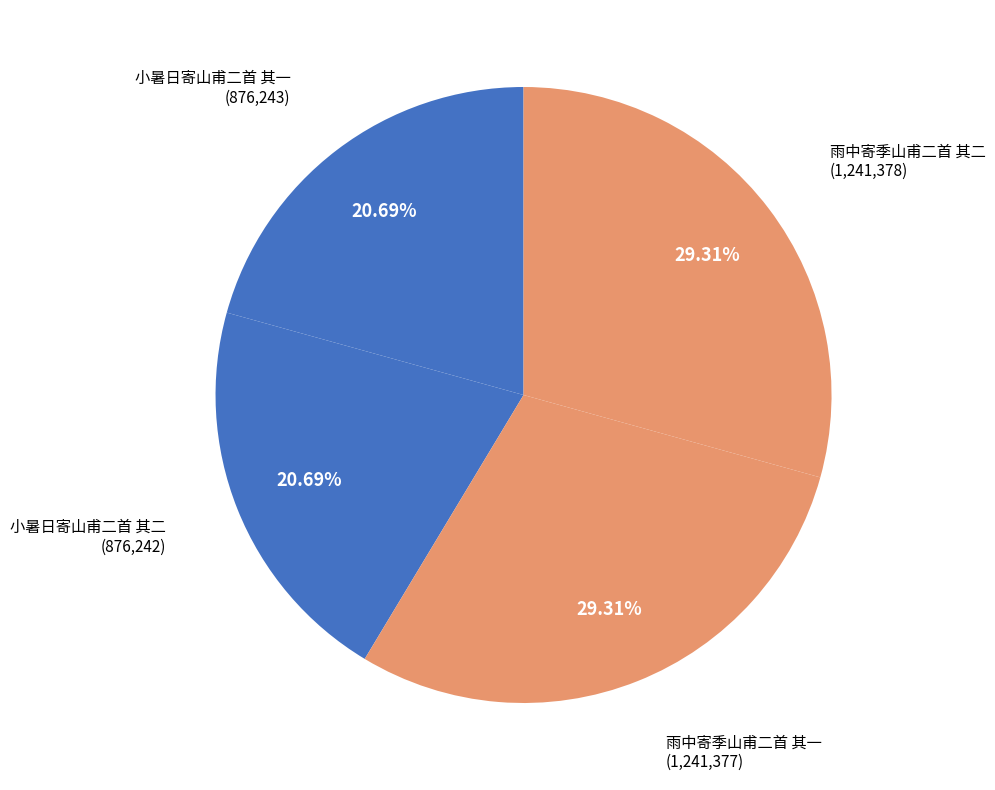

Combined, what portion of the pie is 雨中寄季山甫二首 其二 and 雨中寄季山甫二首 其一?

58.6%